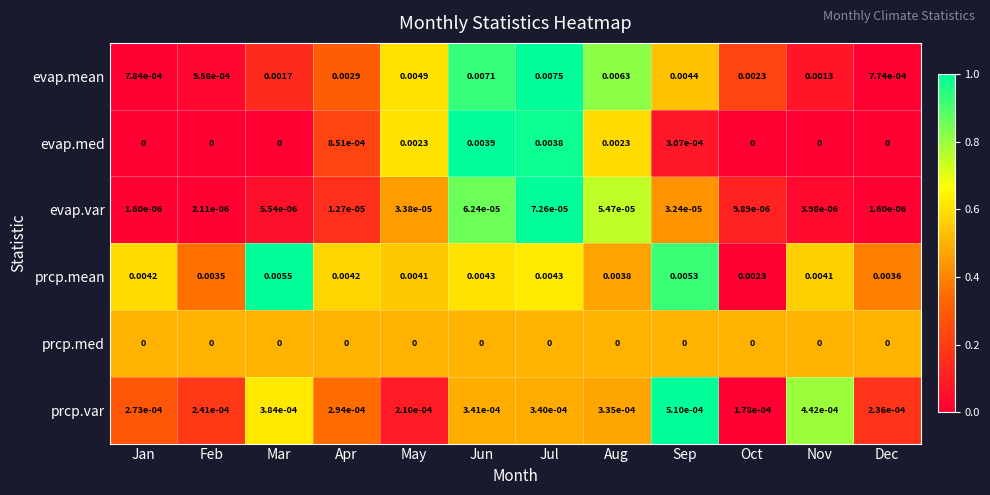

At which label does evap.var reach its peak?

Jul